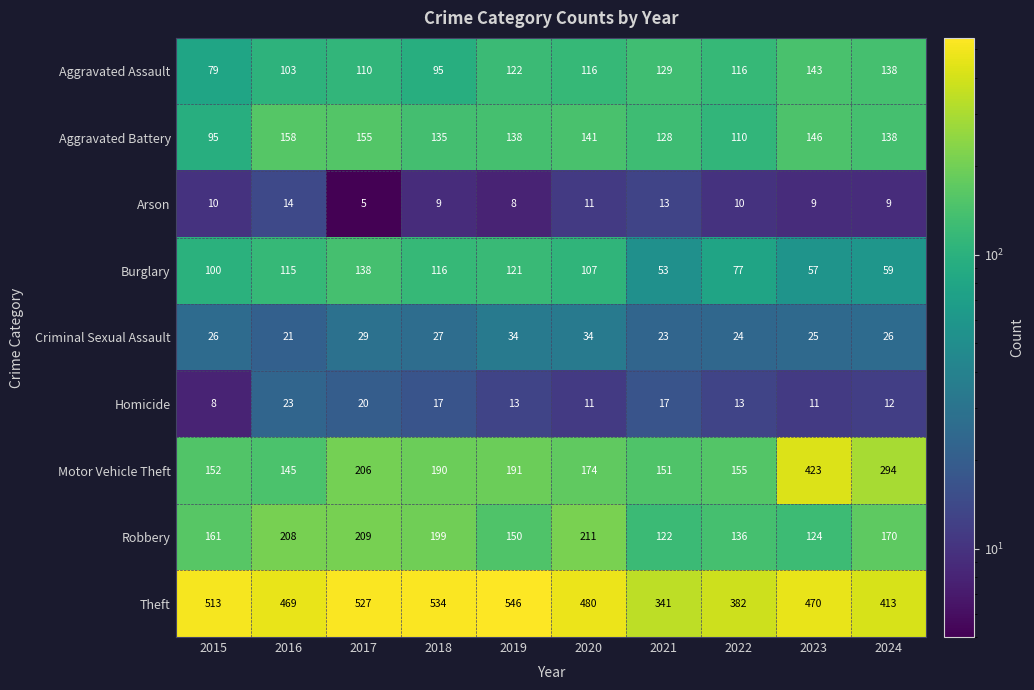

Which series has the largest total across all categories?

Theft